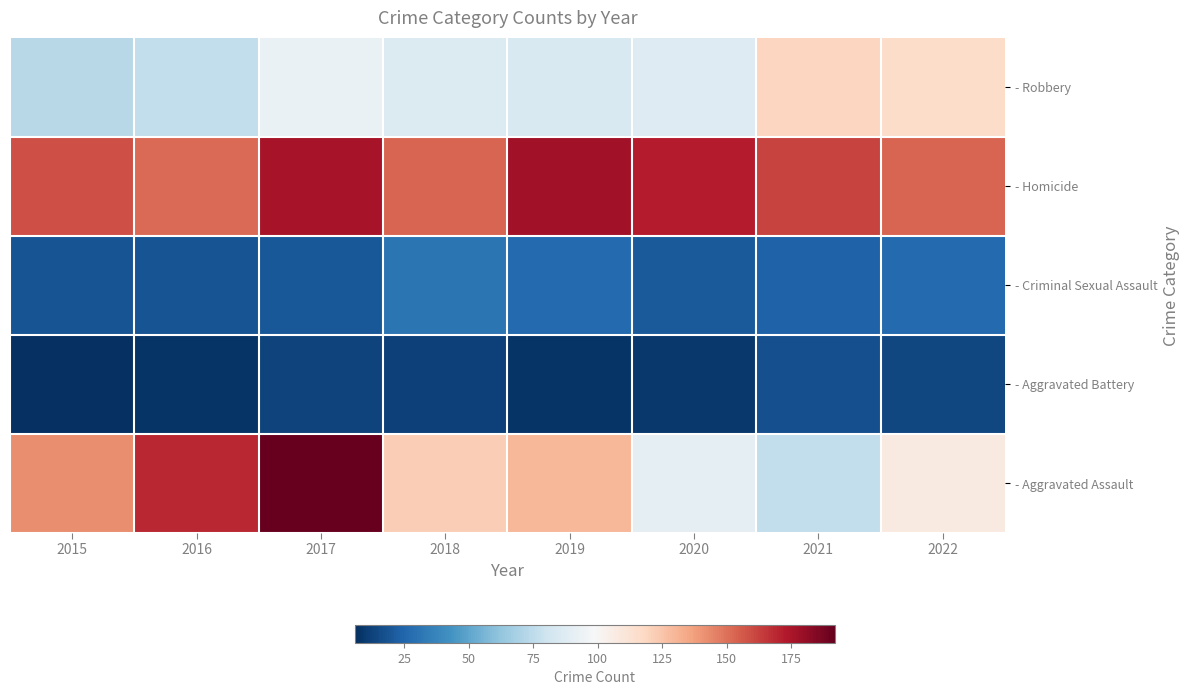

Reading left to right, what are all the values shown in this chart?

- Robbery: 2015=73	2016=76	2017=93	2018=86	2019=85	2020=87	2021=119	2022=116
- Homicide: 2015=159	2016=152	2017=176	2018=153	2019=177	2020=172	2021=162	2022=153
- Criminal Sexual Assault: 2015=19	2016=19	2017=20	2018=31	2019=27	2020=21	2021=24	2022=27
- Aggravated Battery: 2015=6	2016=8	2017=13	2018=12	2019=8	2020=9	2021=17	2022=14
- Aggravated Assault: 2015=142	2016=169	2017=192	2018=122	2019=130	2020=91	2021=76	2022=107